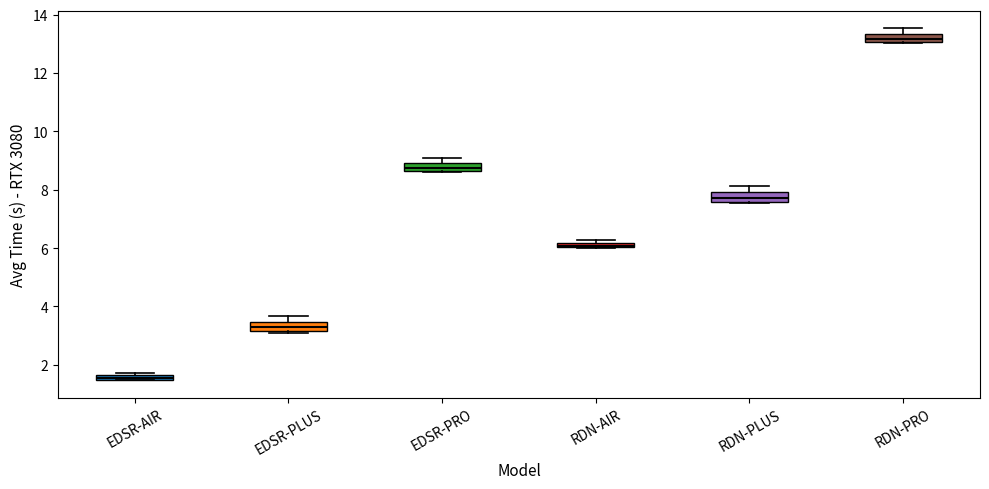

Where is the upper edge of the box for EDSR-PLUS on the y-axis? The values are not printed on the chart, so give them approximately, as read against the axis.

3.4